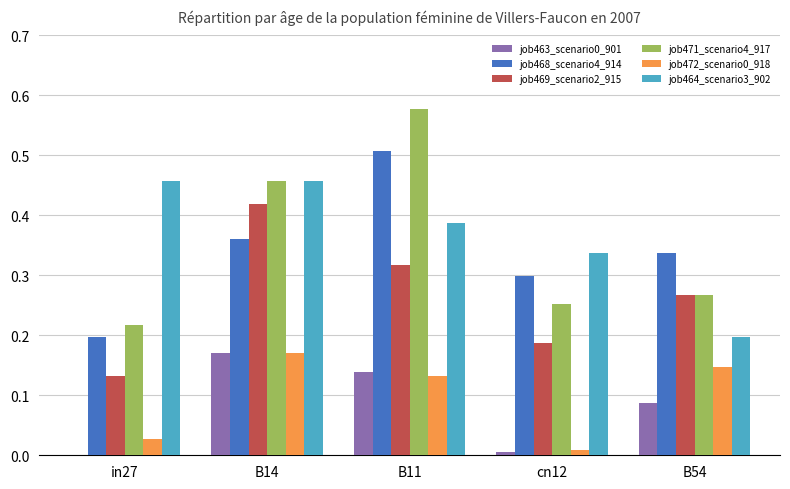

The job464_scenario3_902 series shows 0.3 at B54. True or false?

False